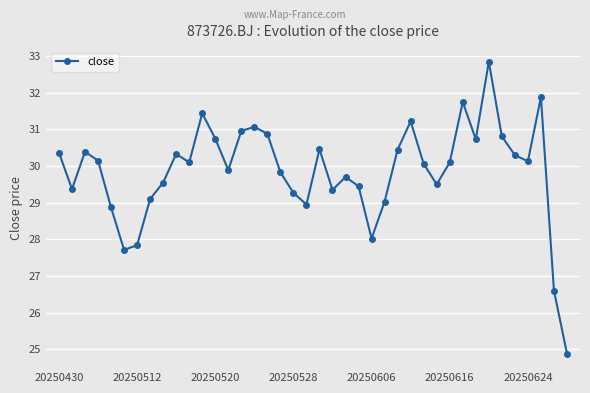

What is the difference between the maximum and minimum values?

8.0